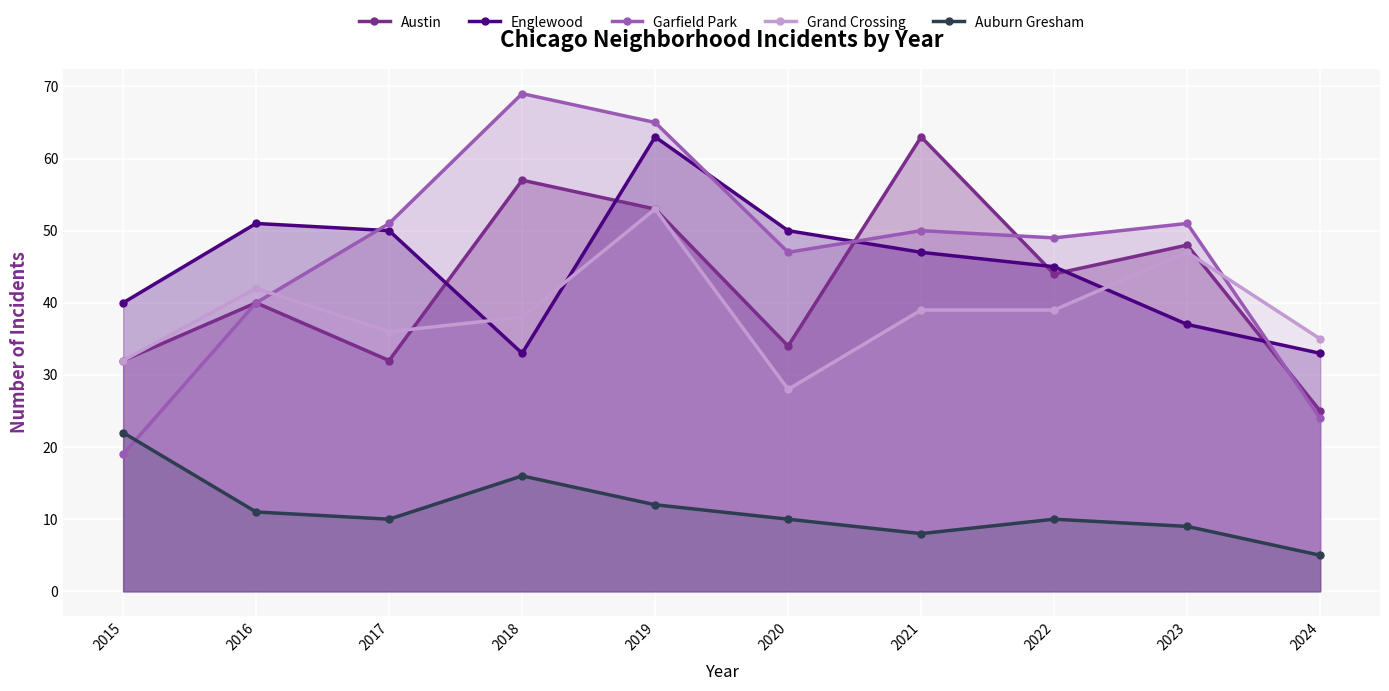

Reading left to right, list all the values displayed in this chart.

Austin: 32	40	32	57	53	34	63	44	48	25
Englewood: 40	51	50	33	63	50	47	45	37	33
Garfield Park: 19	40	51	69	65	47	50	49	51	24
Grand Crossing: 32	42	36	38	53	28	39	39	47	35
Auburn Gresham: 22	11	10	16	12	10	8	10	9	5